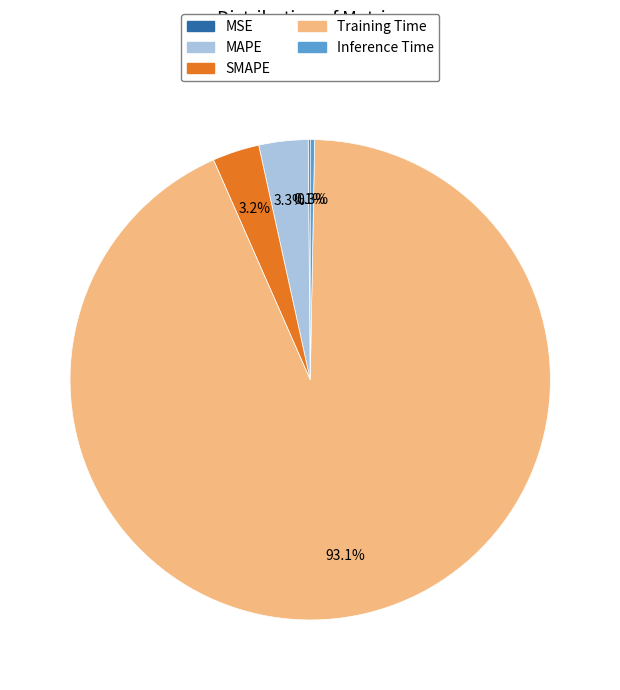

Does any single category account for the majority?

Yes